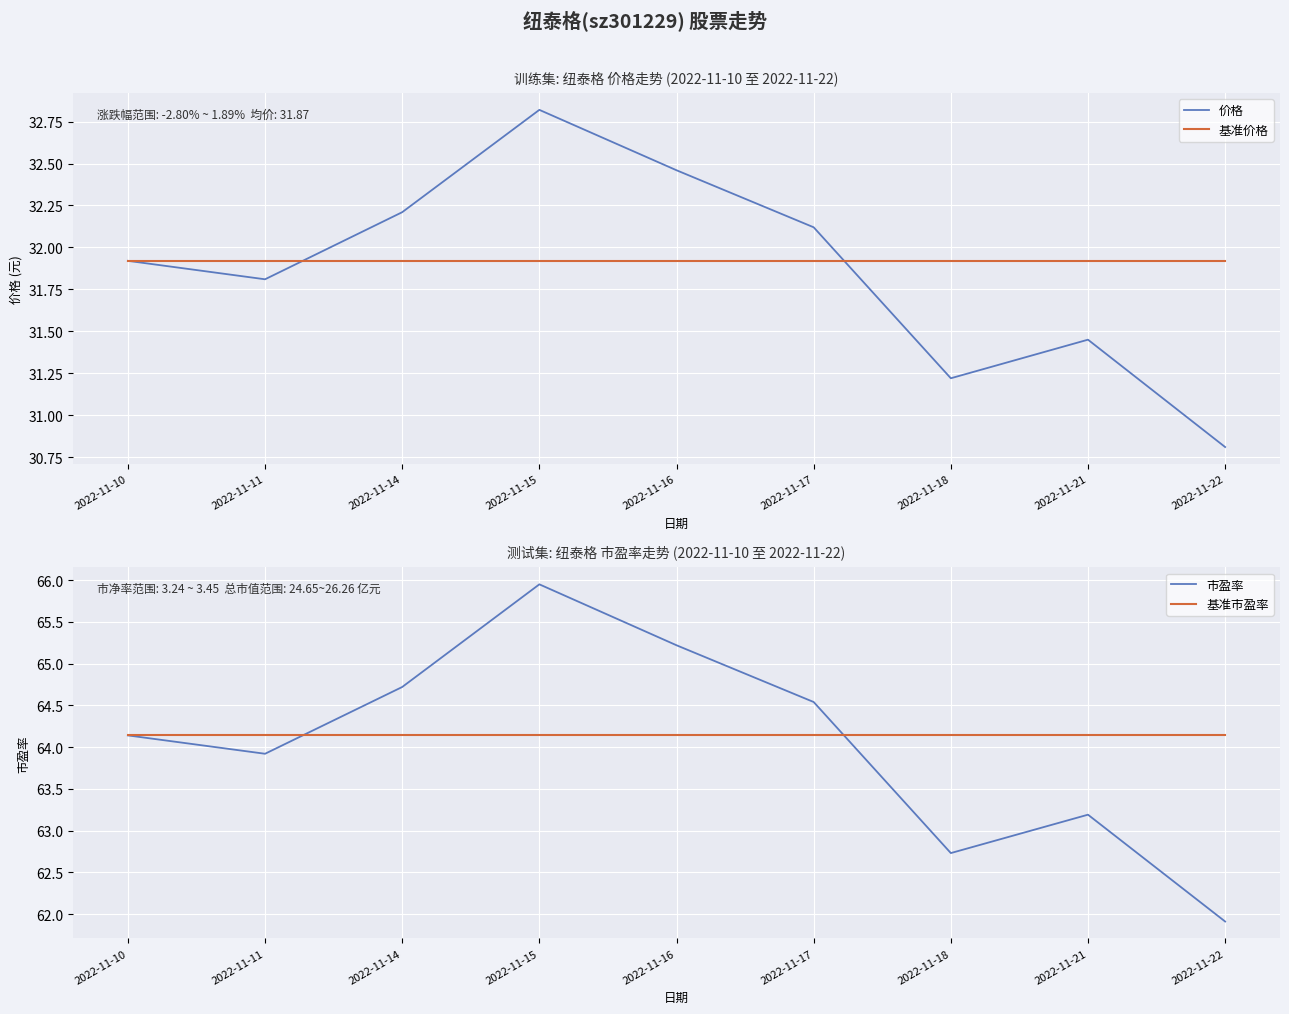

Reading right to left, transcribe all the data shown in this chart.

价格: 30.8	31.4	31.2	32.1	32.5	32.8	32.2	31.8	31.9
基准价格: 31.9	31.9	31.9	31.9	31.9	31.9	31.9	31.9	31.9
市盈率: 61.9	63.2	62.7	64.5	65.2	66.0	64.7	63.9	64.1
基准市盈率: 64.1	64.1	64.1	64.1	64.1	64.1	64.1	64.1	64.1